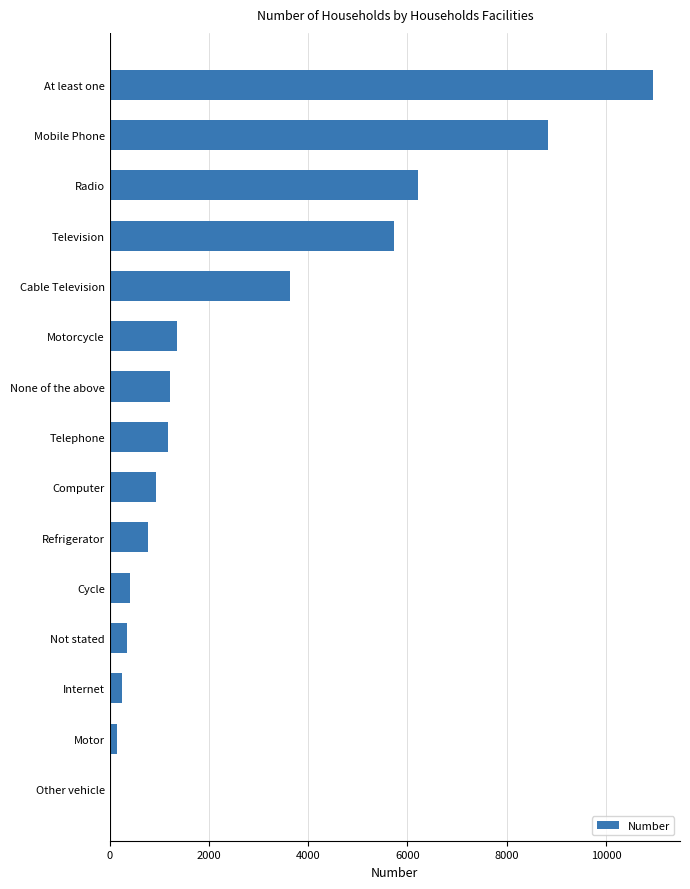

Which label corresponds to the largest value in the chart?

At least one